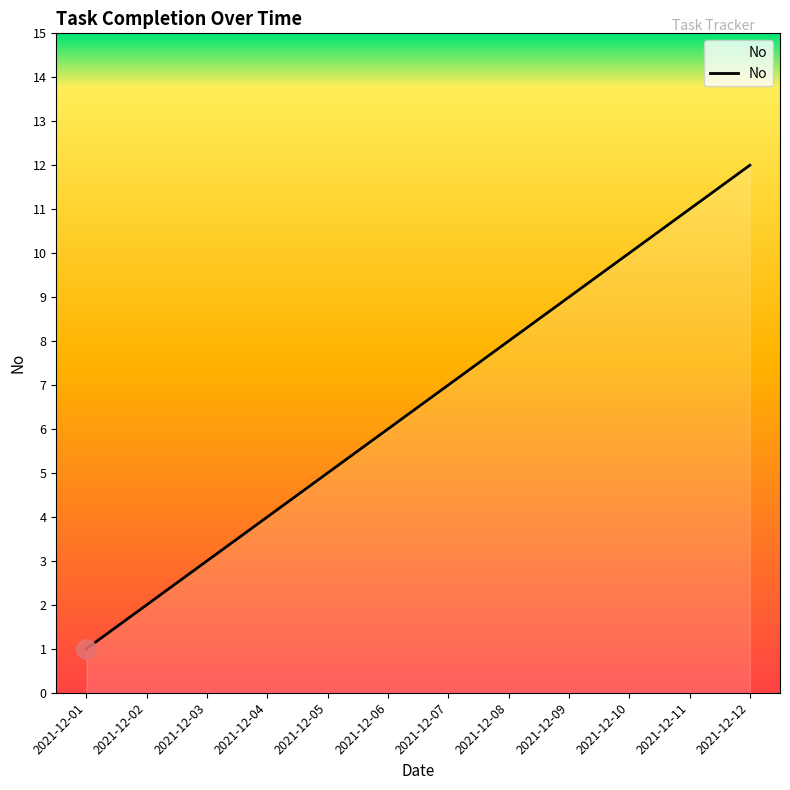

Rank the categories by value from lowest to highest.

2021-12-01, 2021-12-02, 2021-12-03, 2021-12-04, 2021-12-05, 2021-12-06, 2021-12-07, 2021-12-08, 2021-12-09, 2021-12-10, 2021-12-11, 2021-12-12